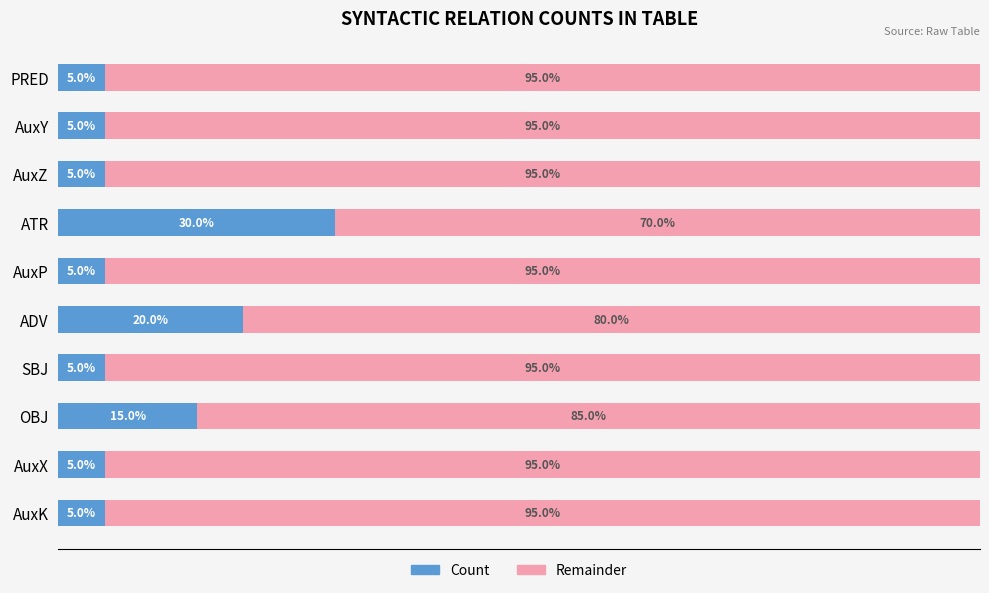

What are all the series names shown in the legend?

Count, Remainder